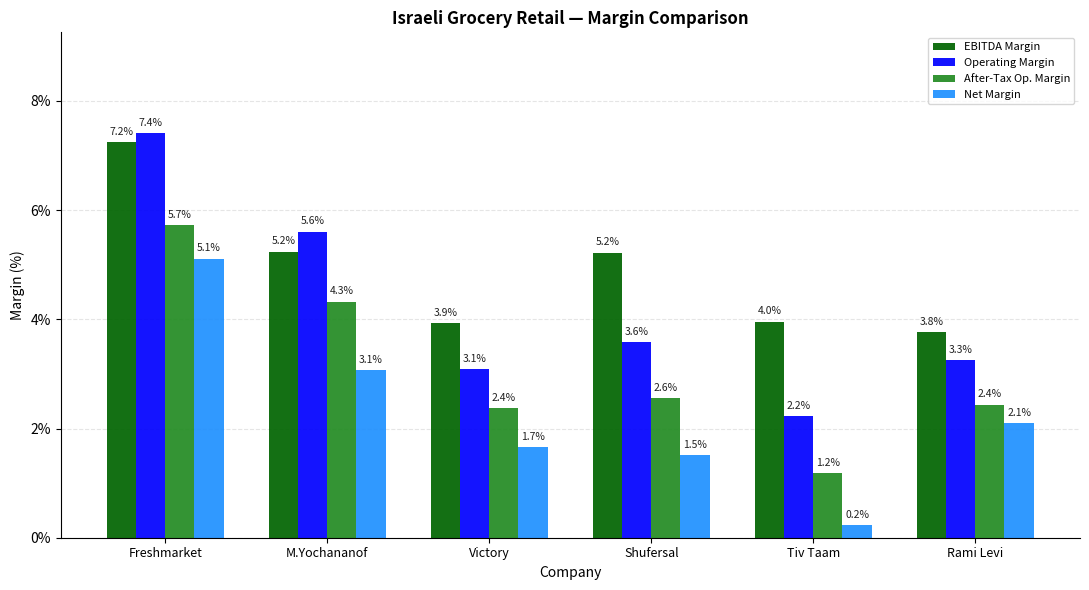

Does the chart contain stacked bars?

No